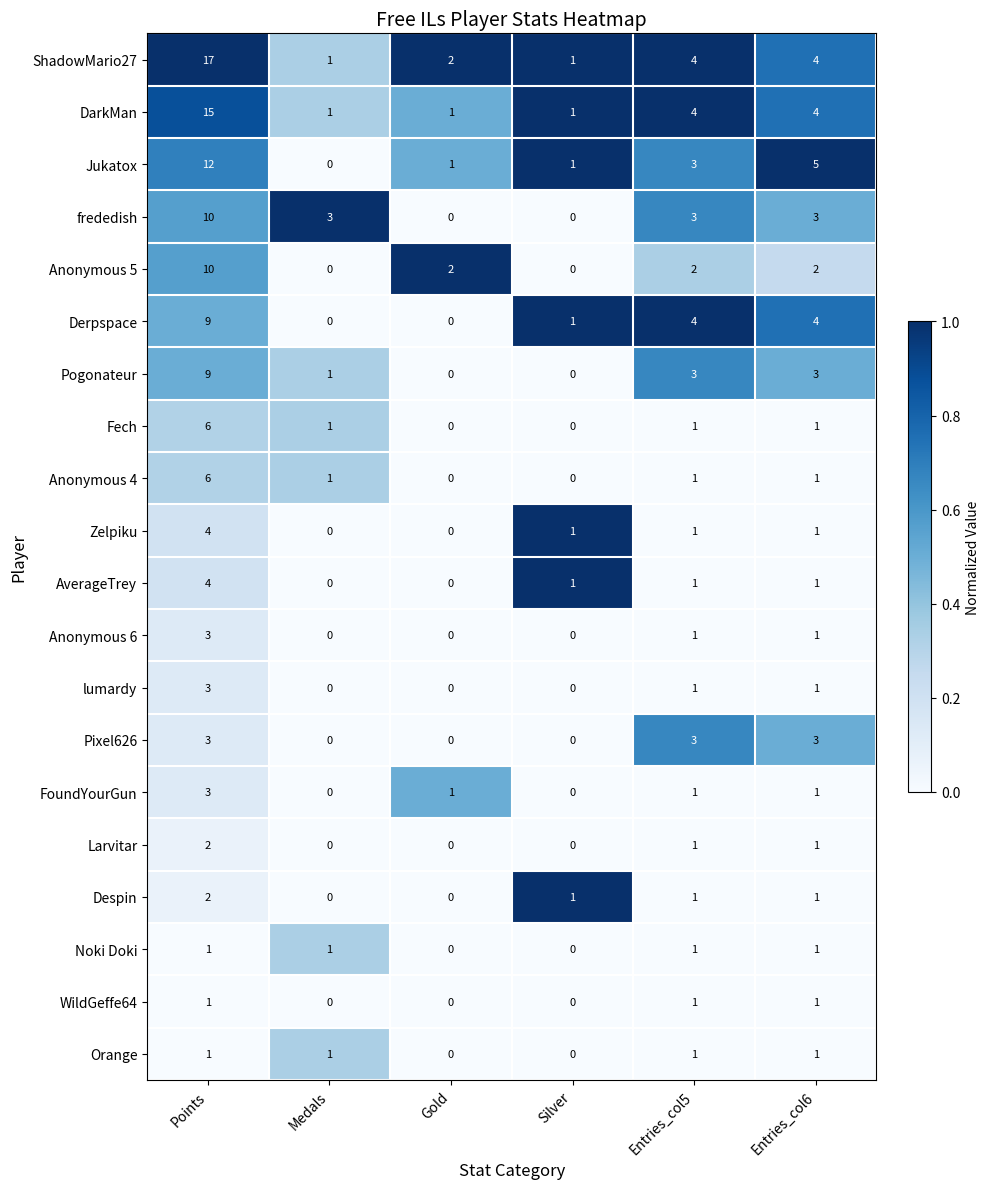

Which series has the largest total across all categories?

ShadowMario27